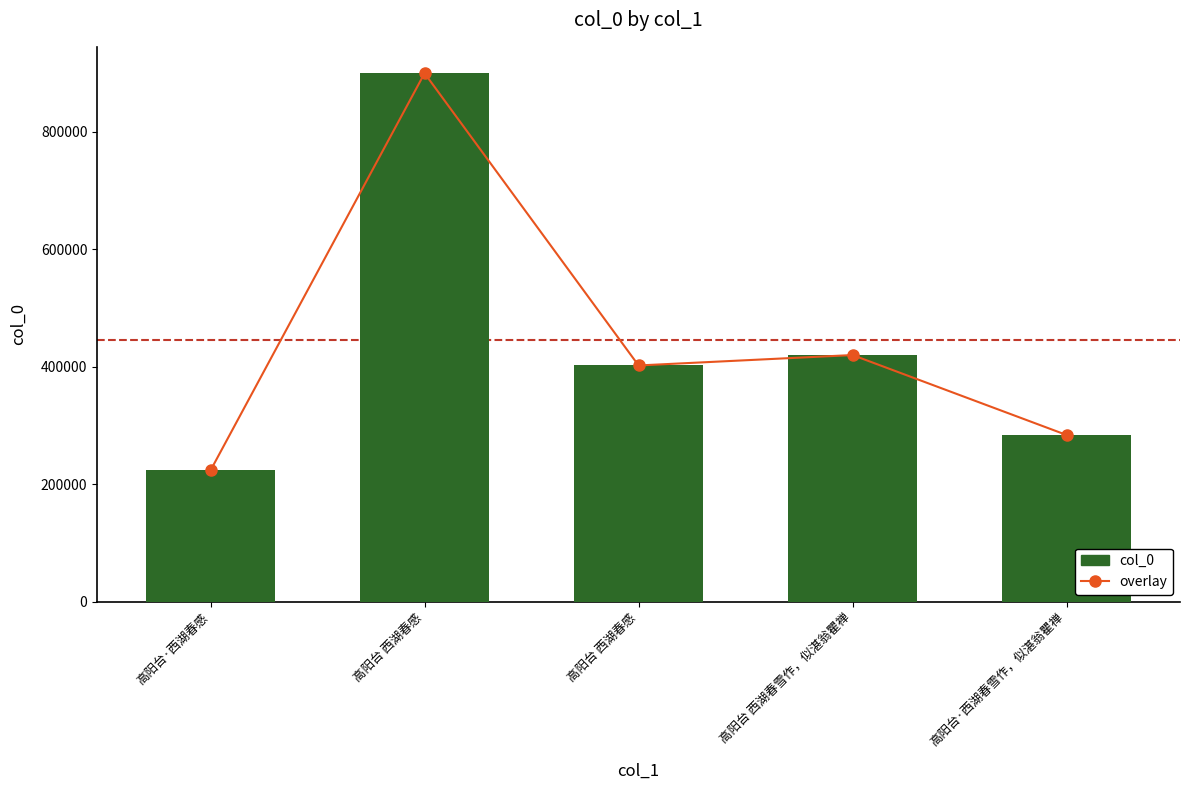

At which label does col_0 reach its minimum?

高阳台·西湖春感